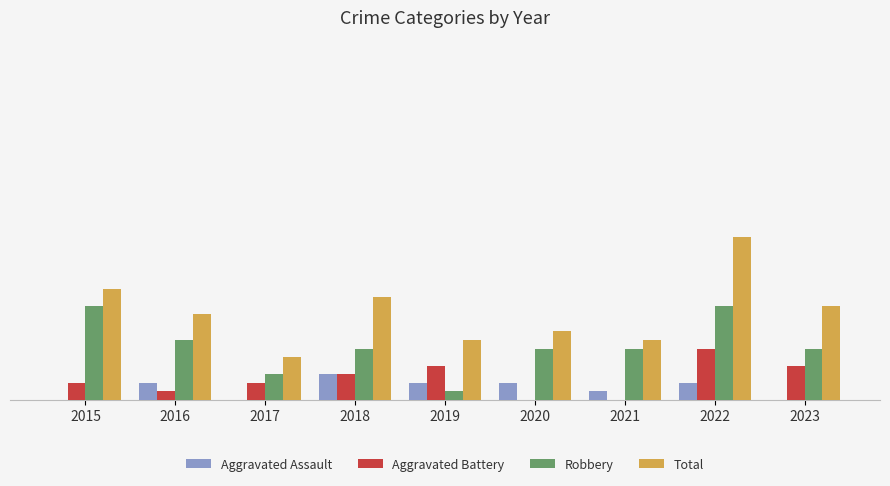

What are all the series names shown in the legend?

Aggravated Assault, Aggravated Battery, Robbery, Total